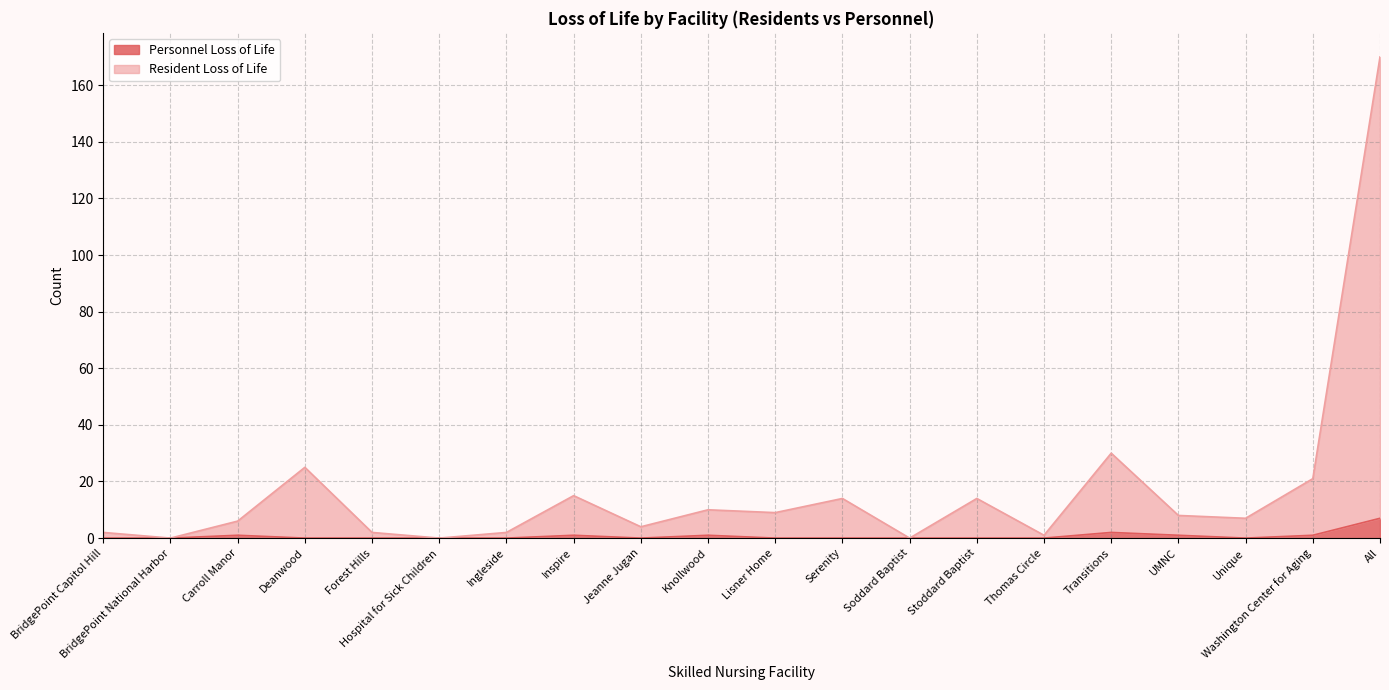

Which has a higher value, BridgePoint National Harbor or Unique?

BridgePoint National Harbor